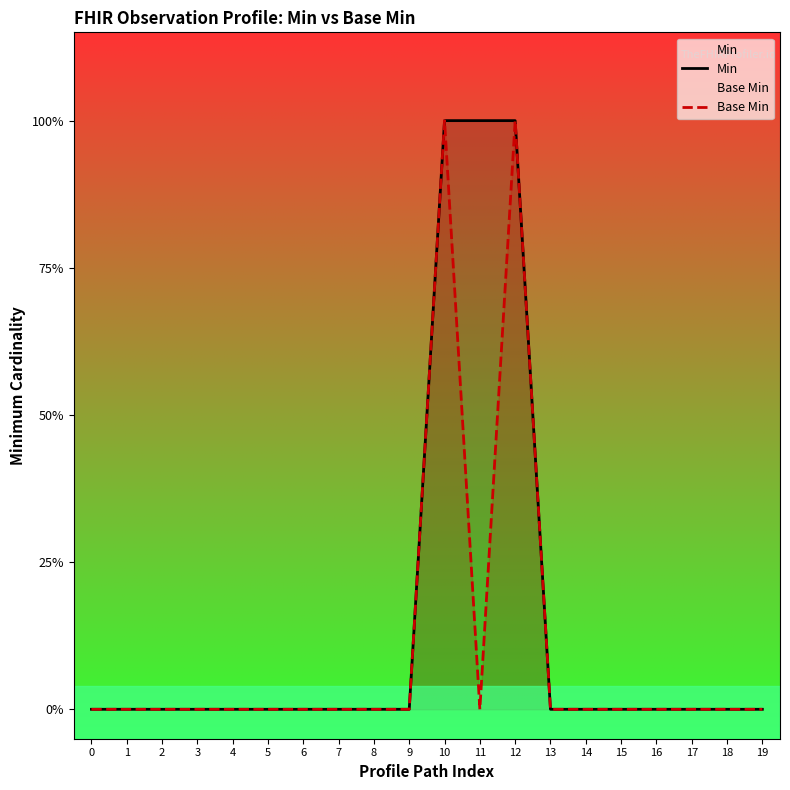

True or false: Base Min and Min intersect in this chart.

False